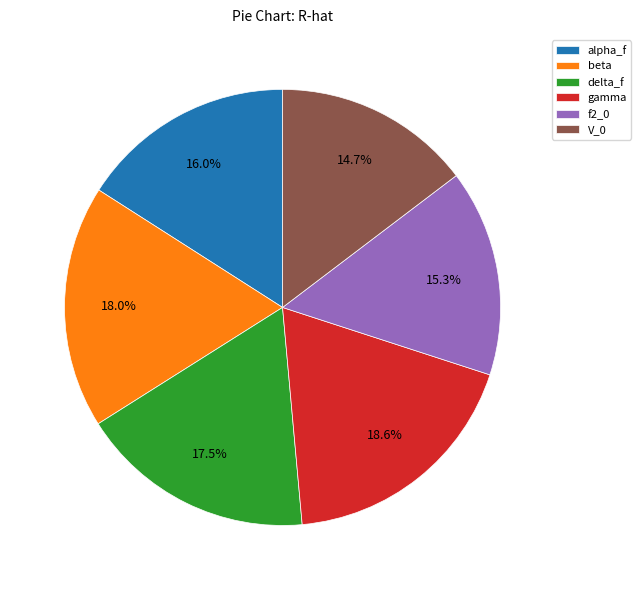

Is f2_0 the majority of the pie?

No